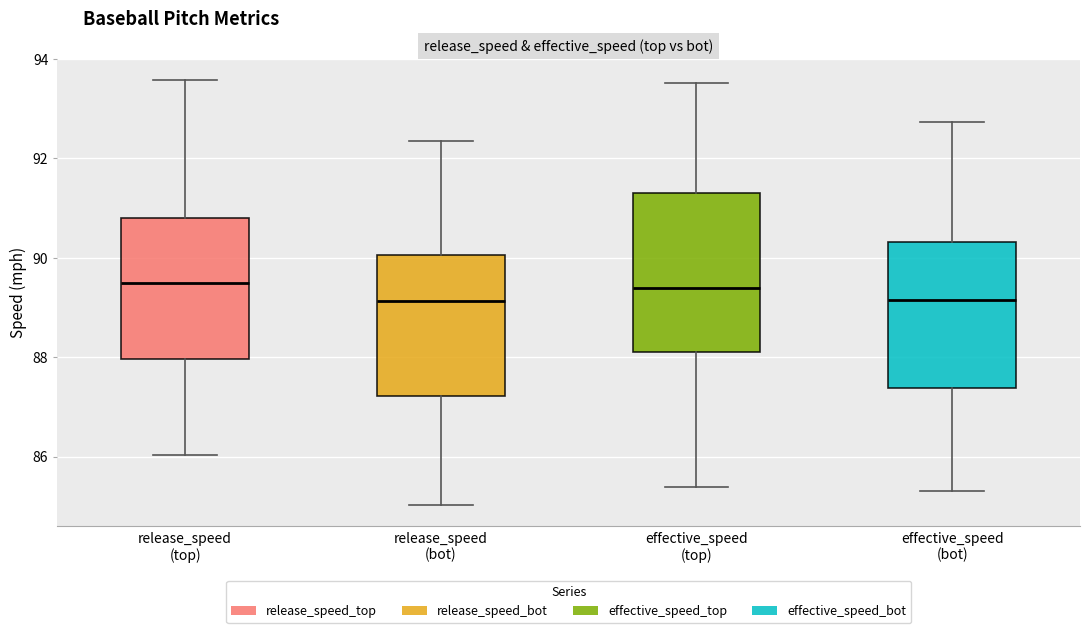

Reading left to right, transcribe this box plot: for each box, give where its median line is, the range the box spans, and where its two whiskers end, as read against the y-axis. The values are not printed on the chart, so give them approximately, as read against the axis.

release_speed (top): median 89.4, box 88.0 to 90.8, whiskers 86.0 to 93.6
release_speed (bot): median 89.2, box 87.2 to 90.0, whiskers 85.0 to 92.4
effective_speed (top): median 89.4, box 88.2 to 91.4, whiskers 85.4 to 93.6
effective_speed (bot): median 89.2, box 87.4 to 90.4, whiskers 85.4 to 92.8